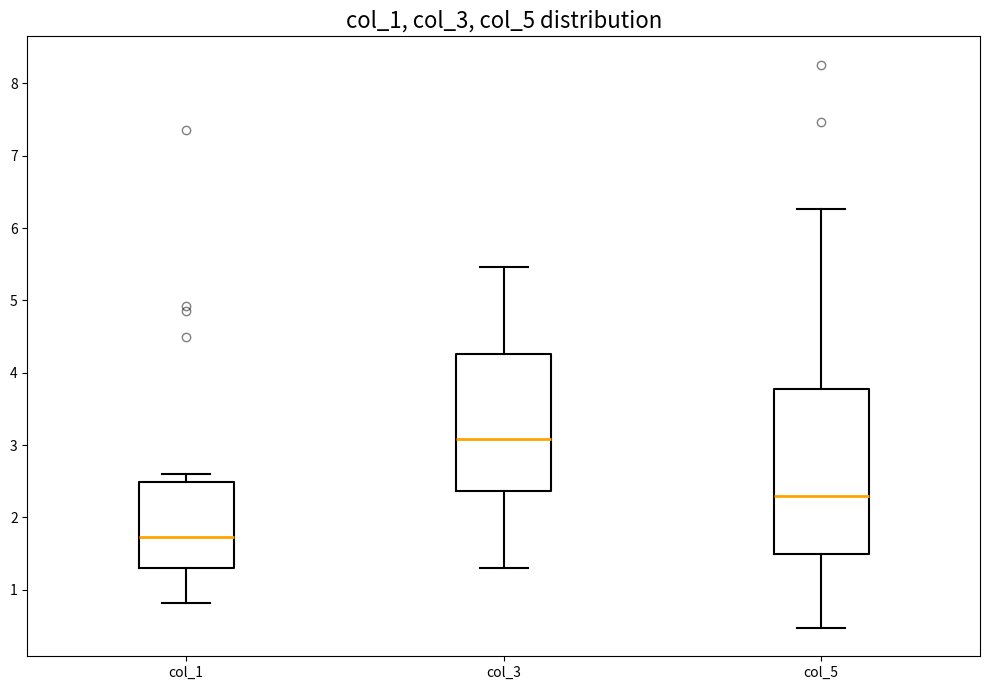

Reading left to right, read every box against the y-axis: the position of its median line, the range the box covers, and the ends of its whiskers. The values are not printed on the chart, so give them approximately, as read against the axis.

col_1: median 1.7, box 1.3 to 2.5, whiskers 0.8 to 2.6
col_3: median 3.1, box 2.4 to 4.3, whiskers 1.3 to 5.5
col_5: median 2.3, box 1.5 to 3.8, whiskers 0.5 to 6.3